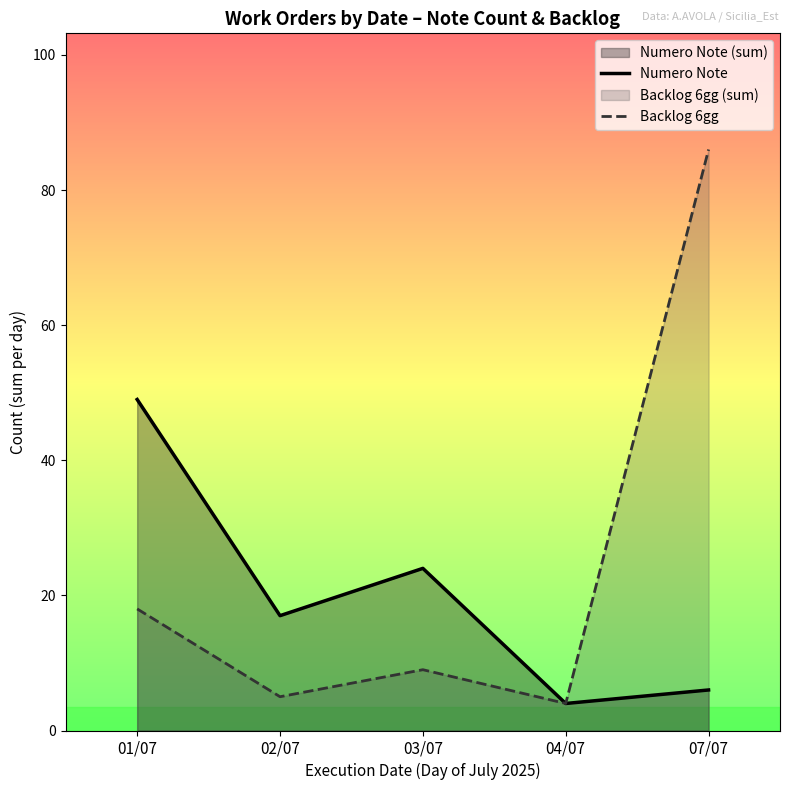

Which has a higher value, 02/07 or 04/07?

02/07